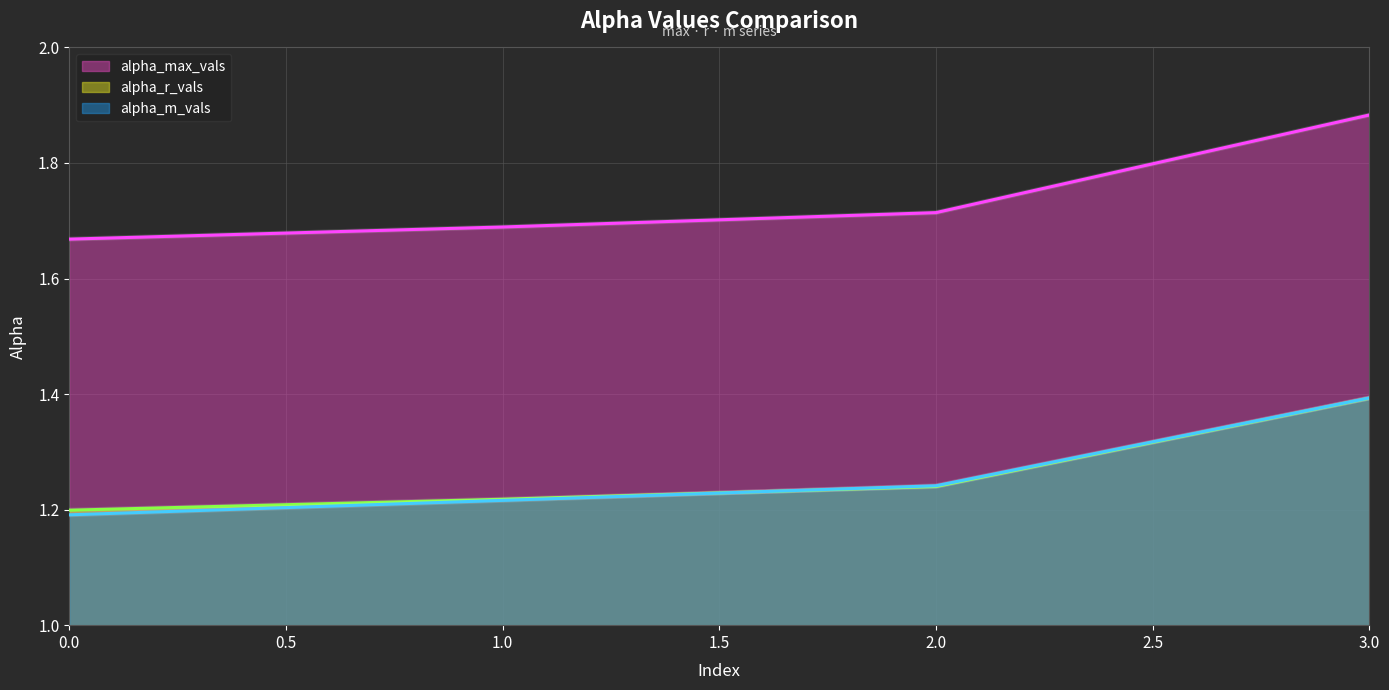

What is the approximate value of alpha_m_vals at 3.0?

1.4